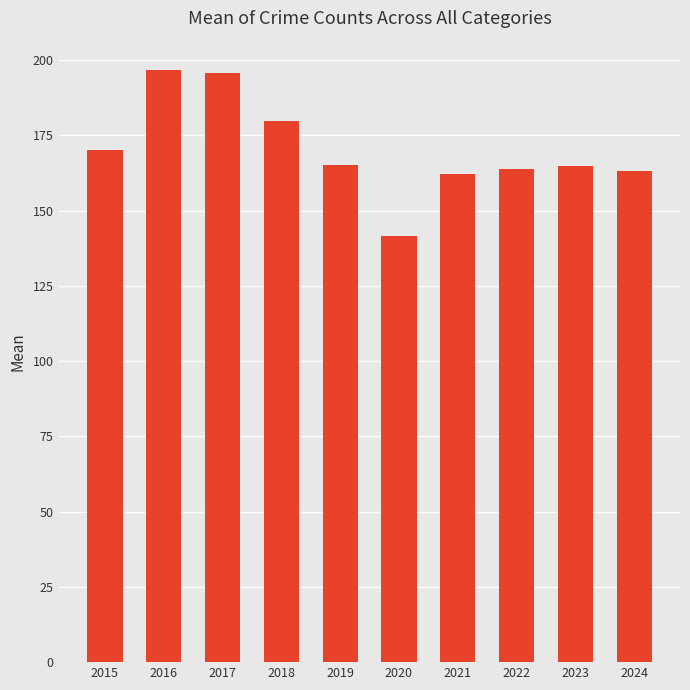

How many bars are there in total?

10